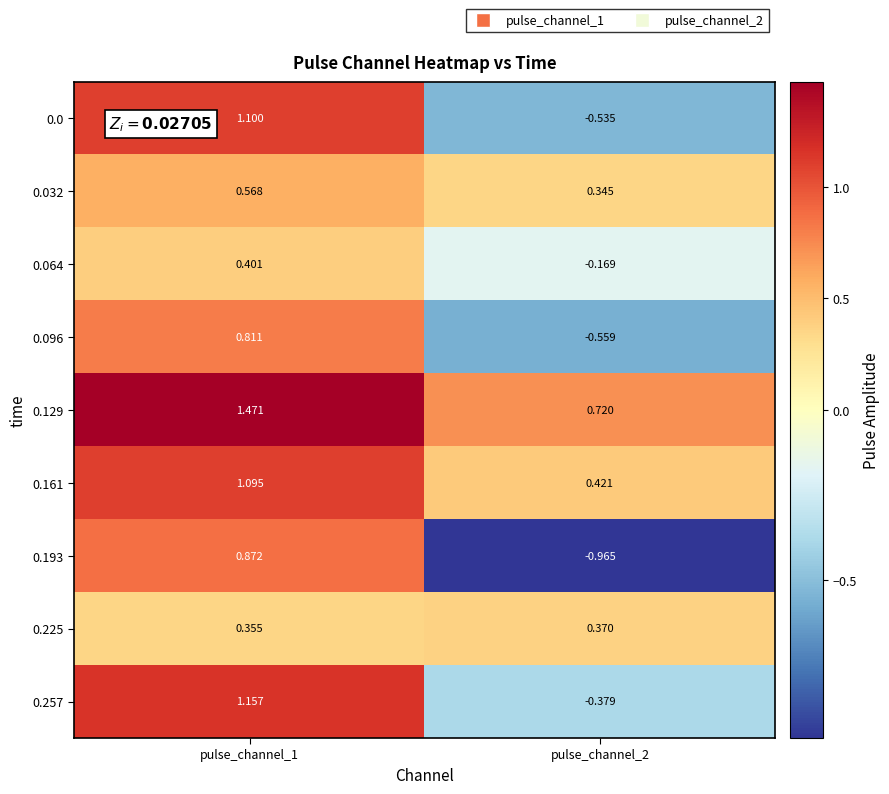

Is the value of 0.0 at pulse_channel_1 greater than the value of 0.096 at pulse_channel_1?

Yes